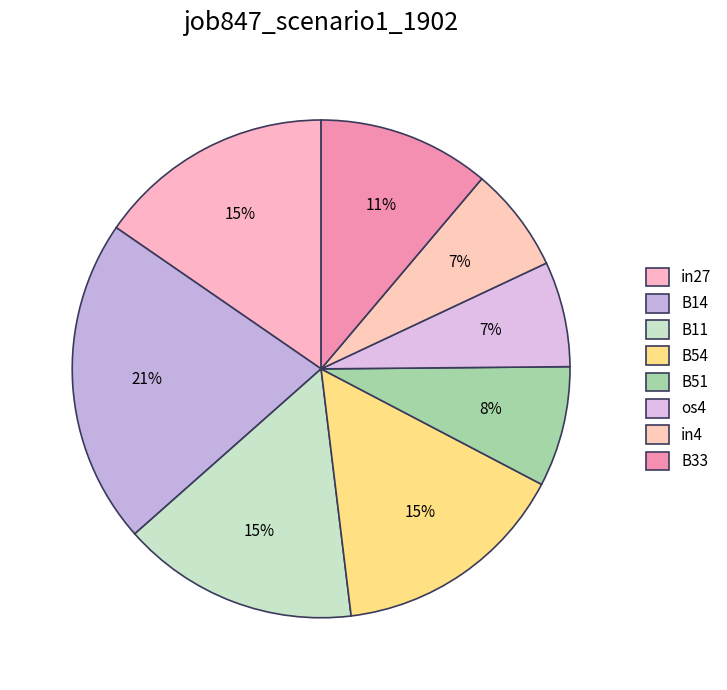

To the nearest percent, what is the difference between the largest and smallest slice percentages?

14%